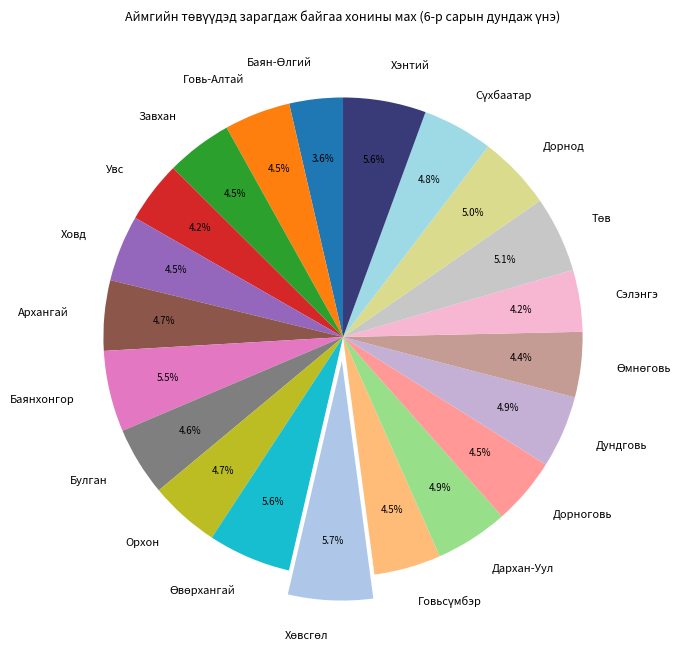

Does Булган represent more than half of the total?

No